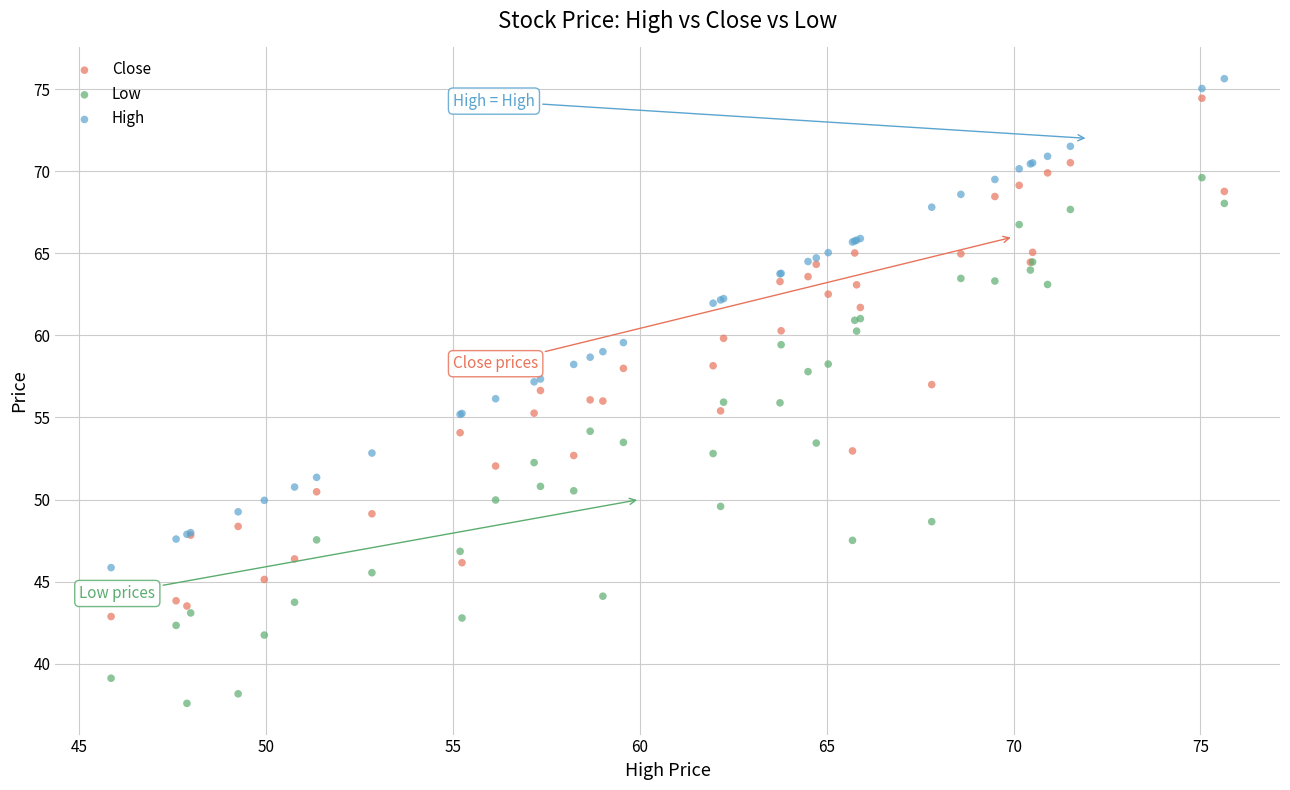

What are all the series names shown in the legend?

Close, Low, High